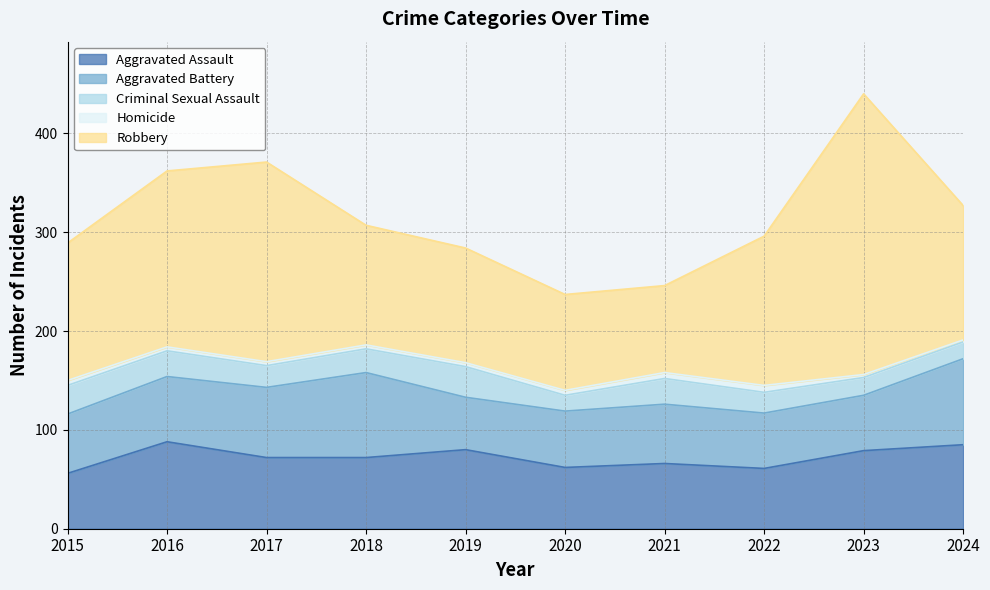

The Aggravated Assault series shows 84 at 2020. True or false?

False